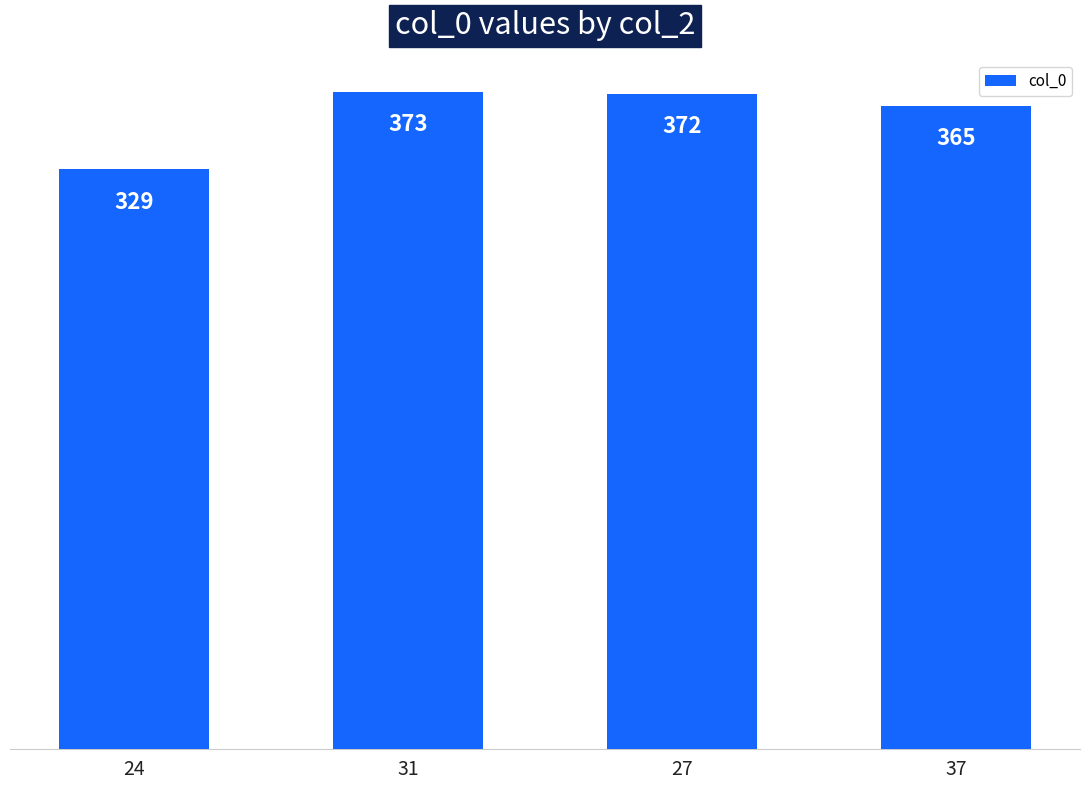

Which label corresponds to the largest value in the chart?

31